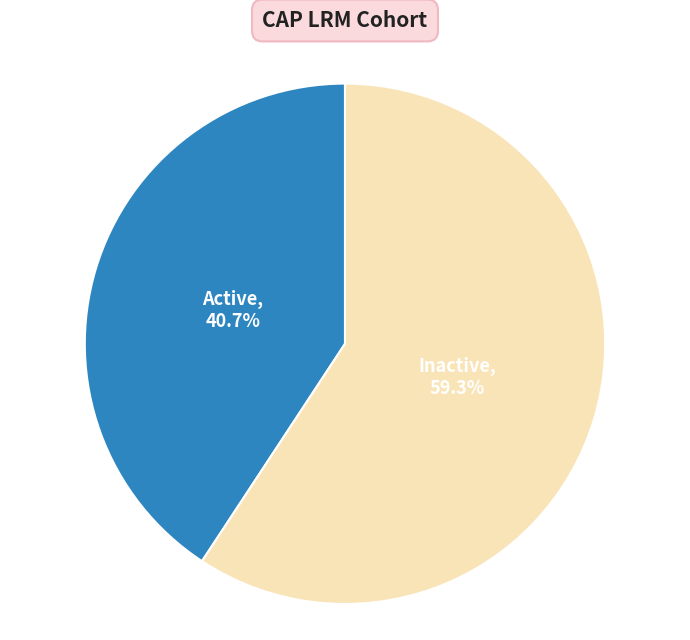

To the nearest percent, what percentage of the pie is Inactive?

59%